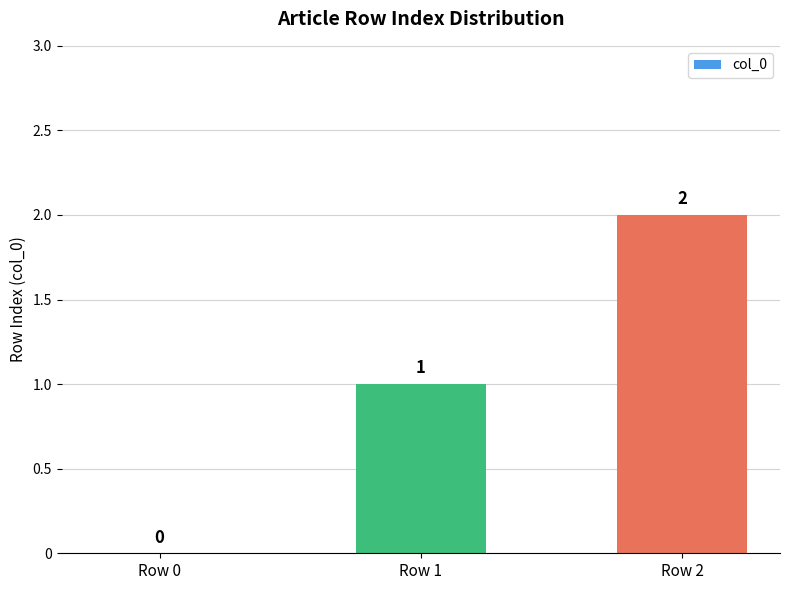

How many values are between 0 and 2?

3